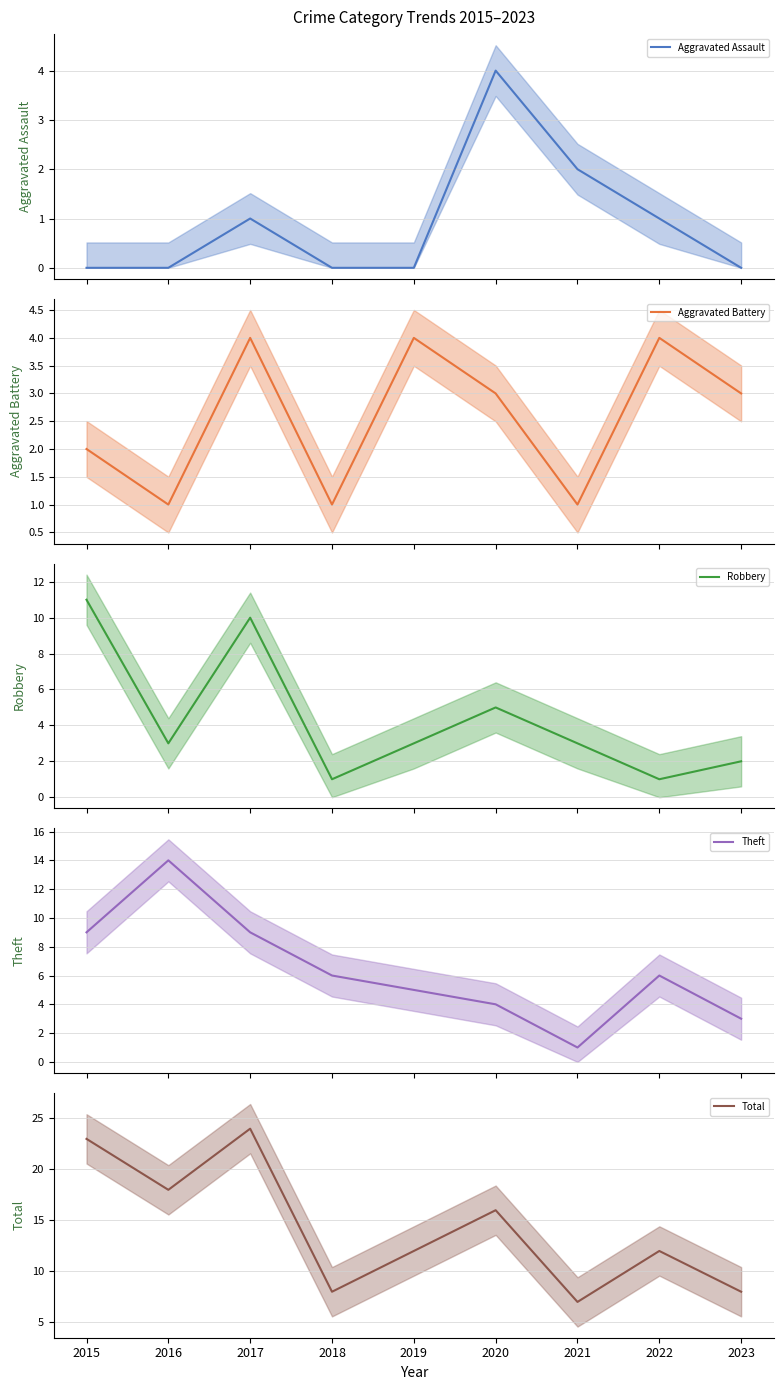

How many times do Aggravated Assault (mean) and Theft (mean) cross each other?

1